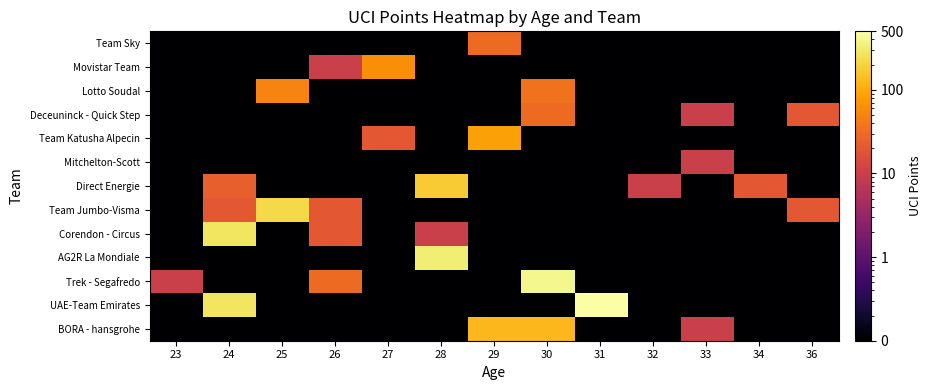

What is the total value across all series at 24?

594.9